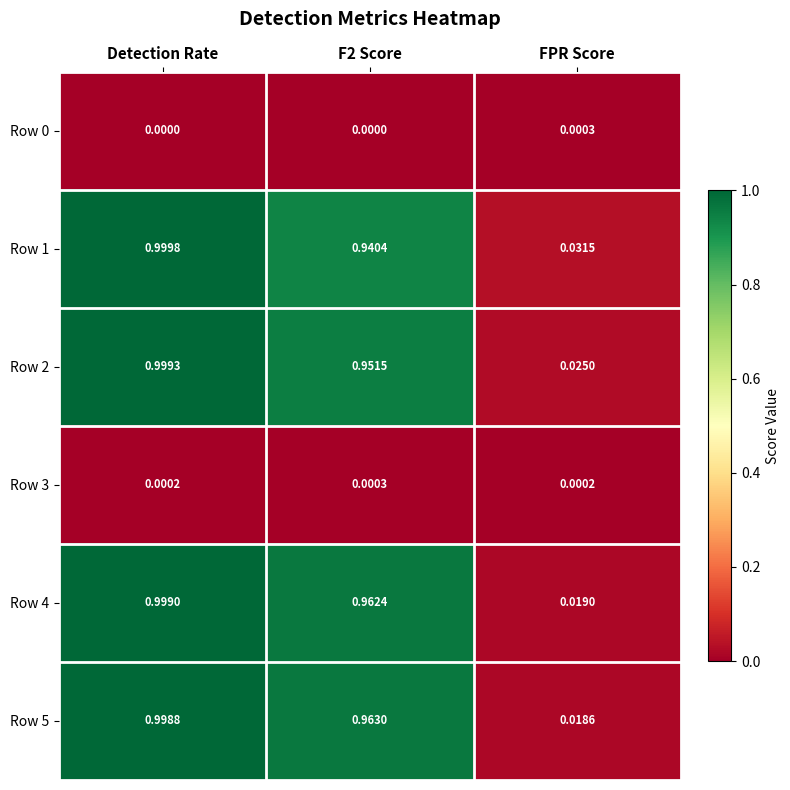

At which label is Row 2 closest to 0?

FPR Score